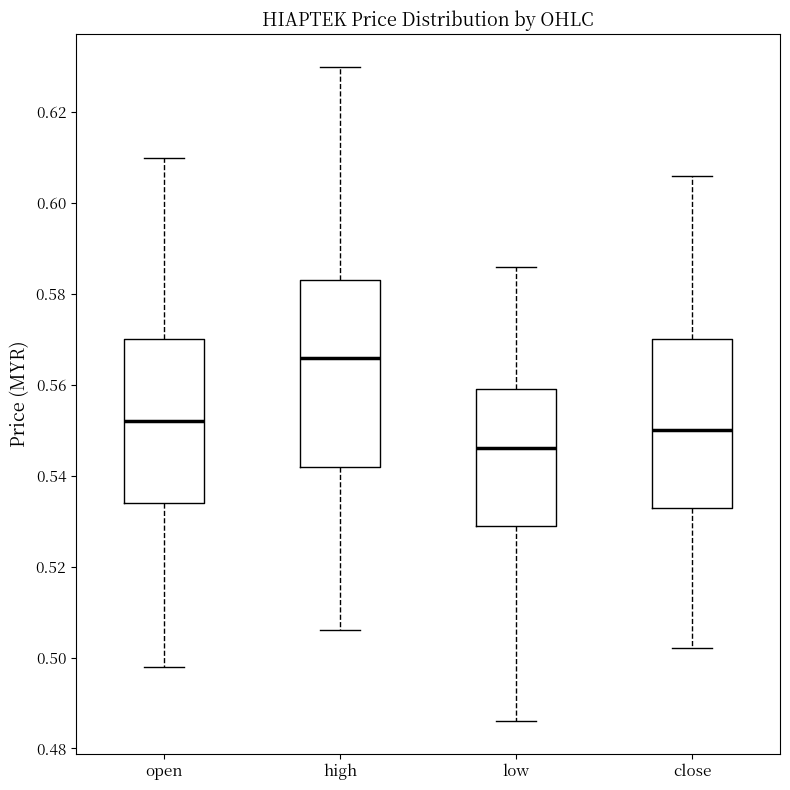

Comparing the boxes themselves (not the whiskers), which one is the tallest?

high